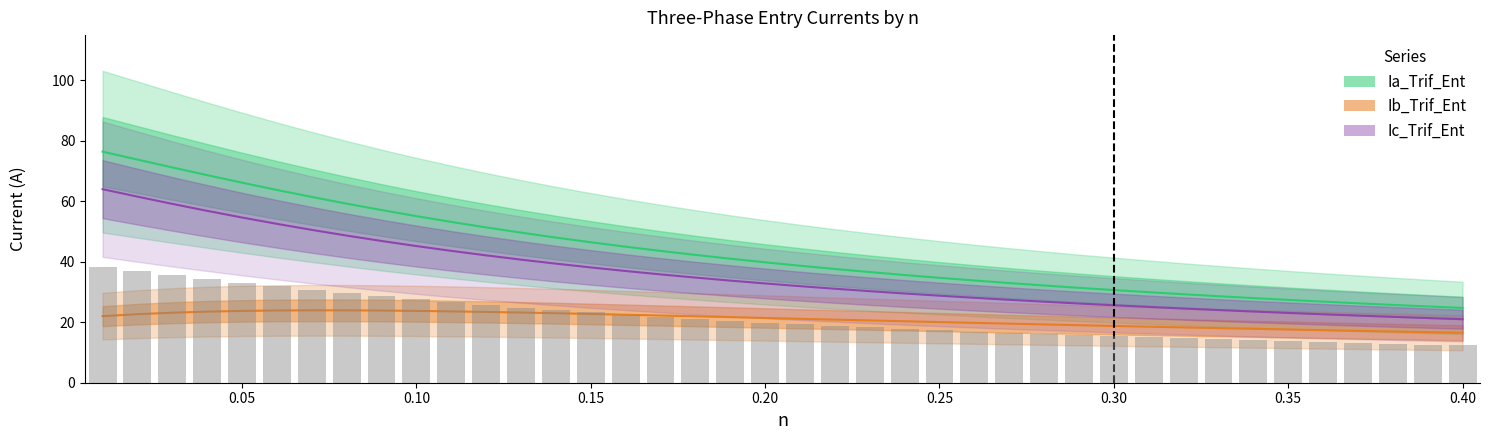

What is the sum of all Ia_Trif_Ent values?

1729.9